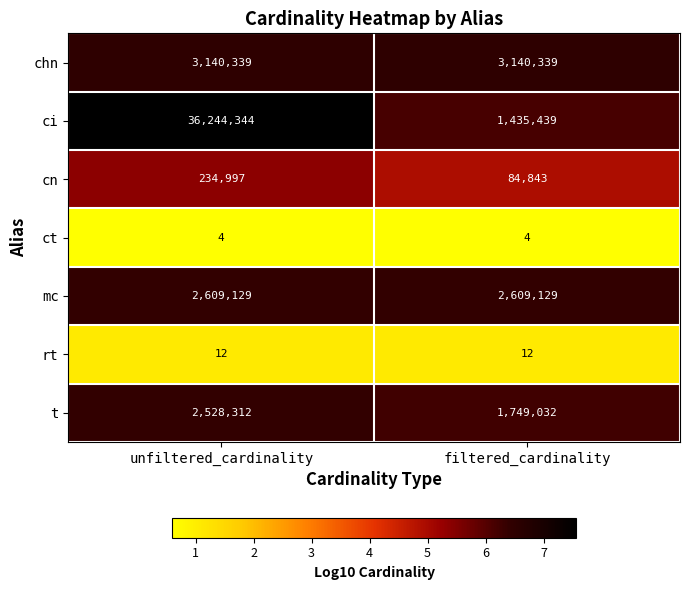

What is the maximum value for cn?

234997